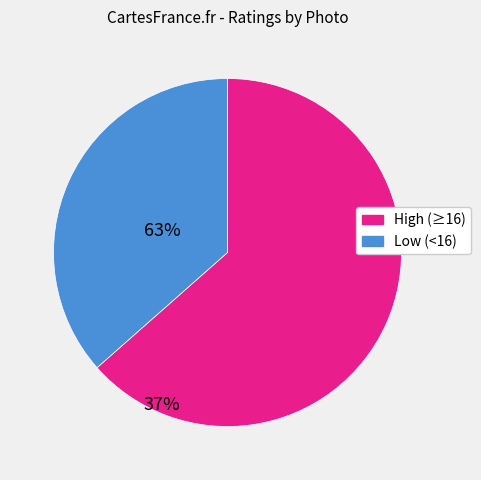

Does any single category account for the majority?

Yes